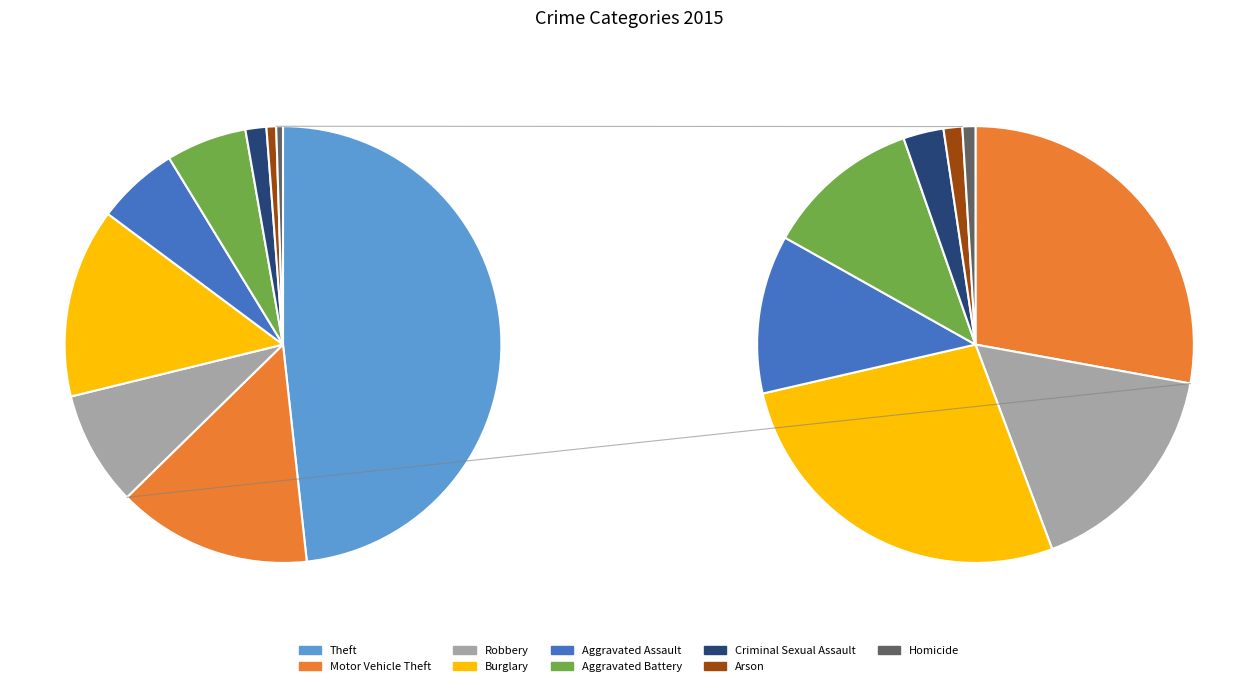

Rank the categories by value from lowest to highest.

Homicide, Arson, Criminal Sexual Assault, Aggravated Battery, Aggravated Assault, Robbery, Burglary, Motor Vehicle Theft, Theft